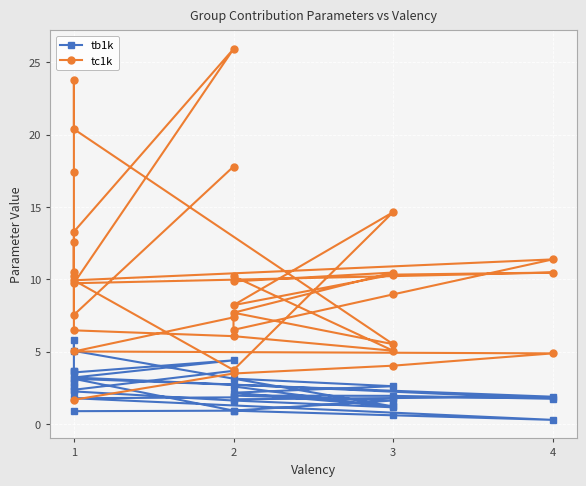

What is the value of the tc1k point at the 20th from the left?

12.6